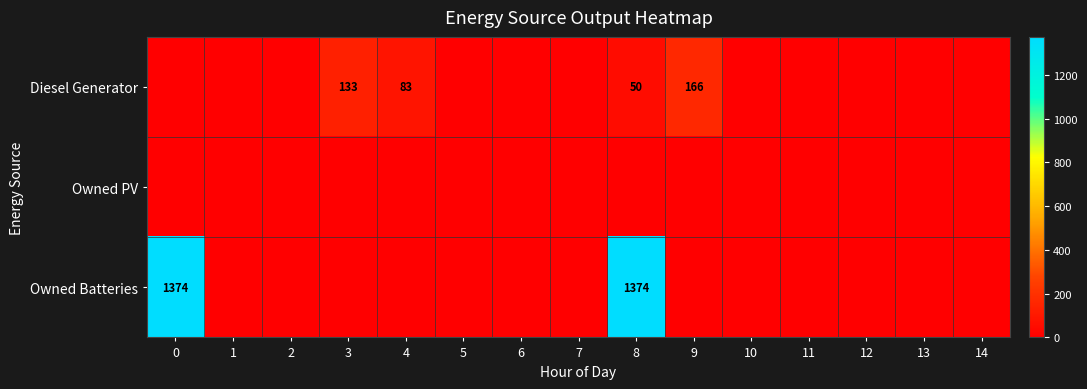

Is it true that Diesel Generator equals 83 at 4?

True